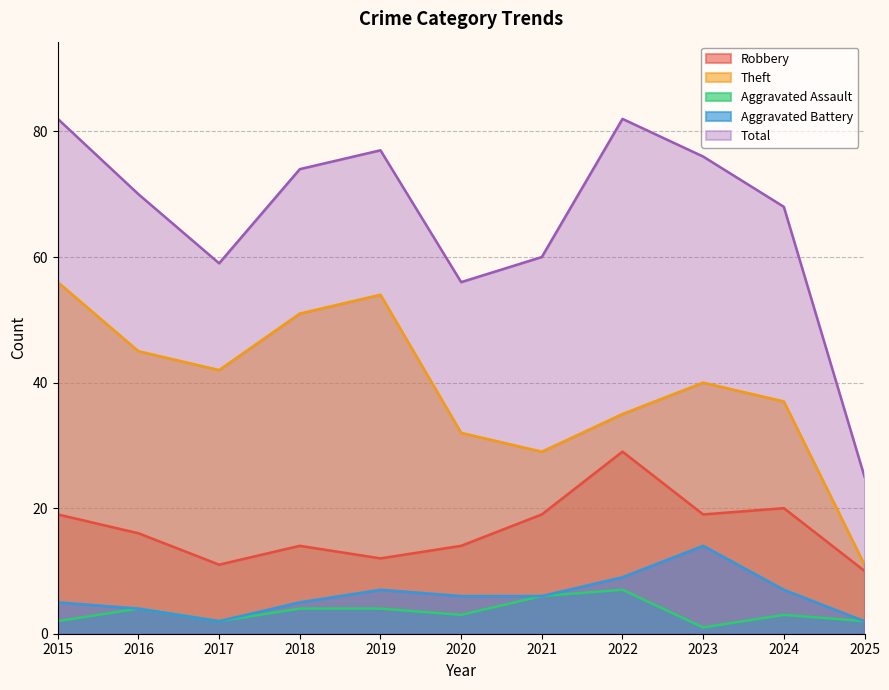

How many interior local valleys does the Aggravated Battery series have?

1